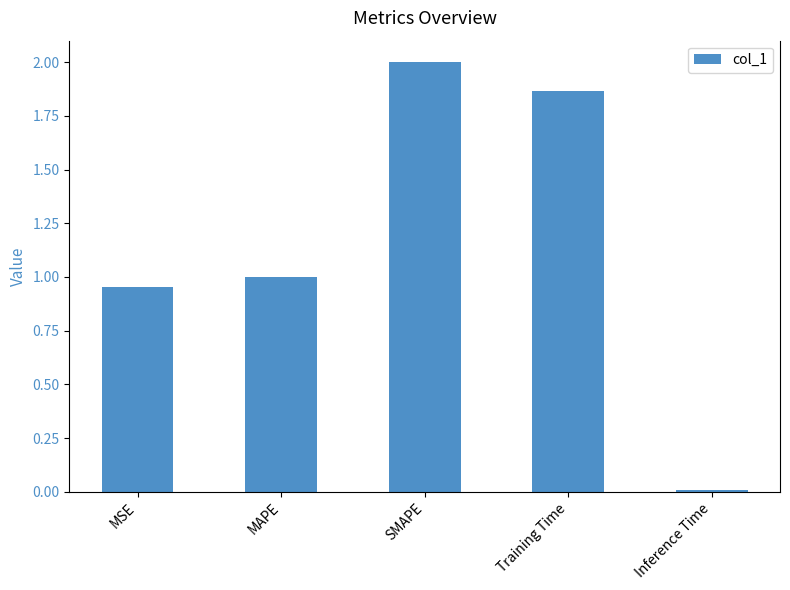

What is the change in value from MAPE to SMAPE?

+1.0